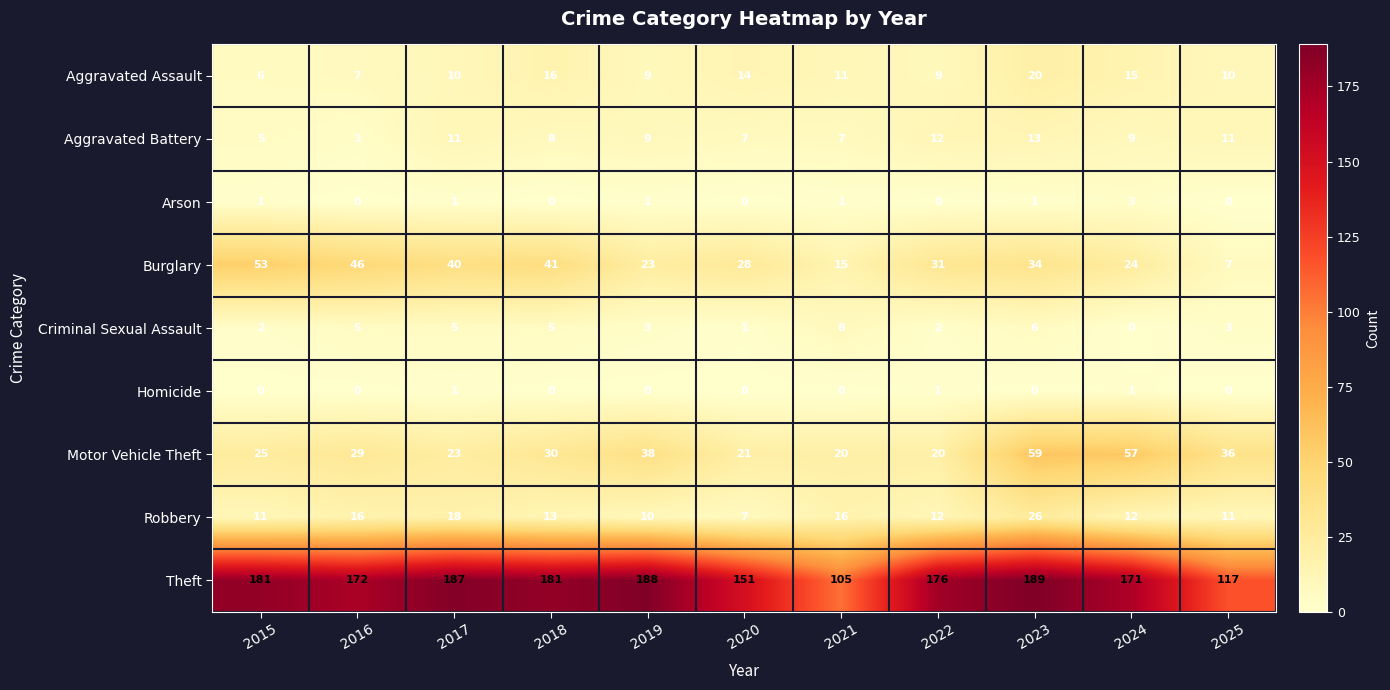

What is the total value across all series at 2023?

348